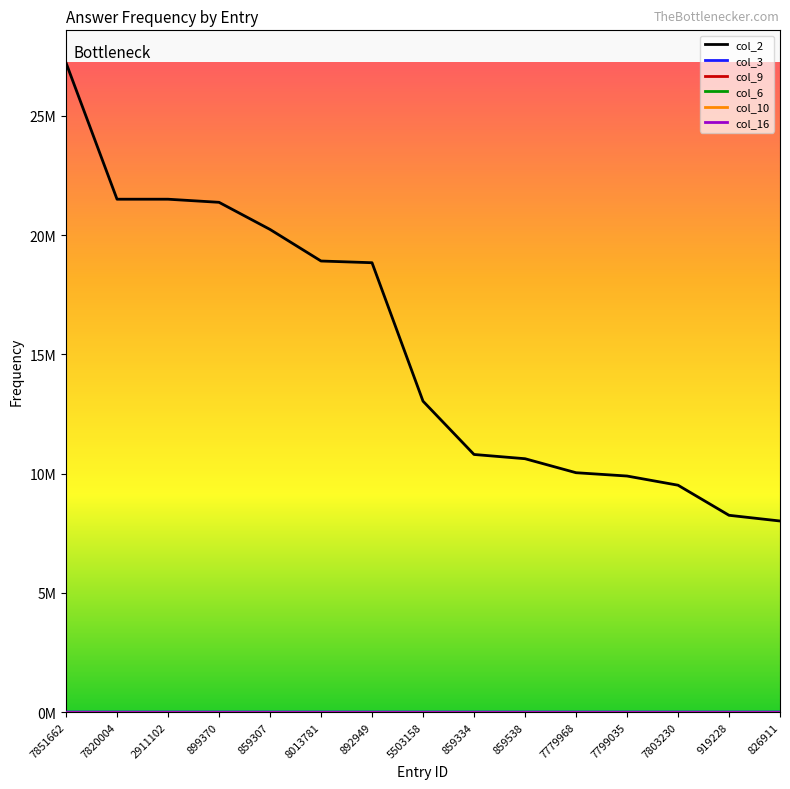

Which label corresponds to the largest value in the chart?

7851662